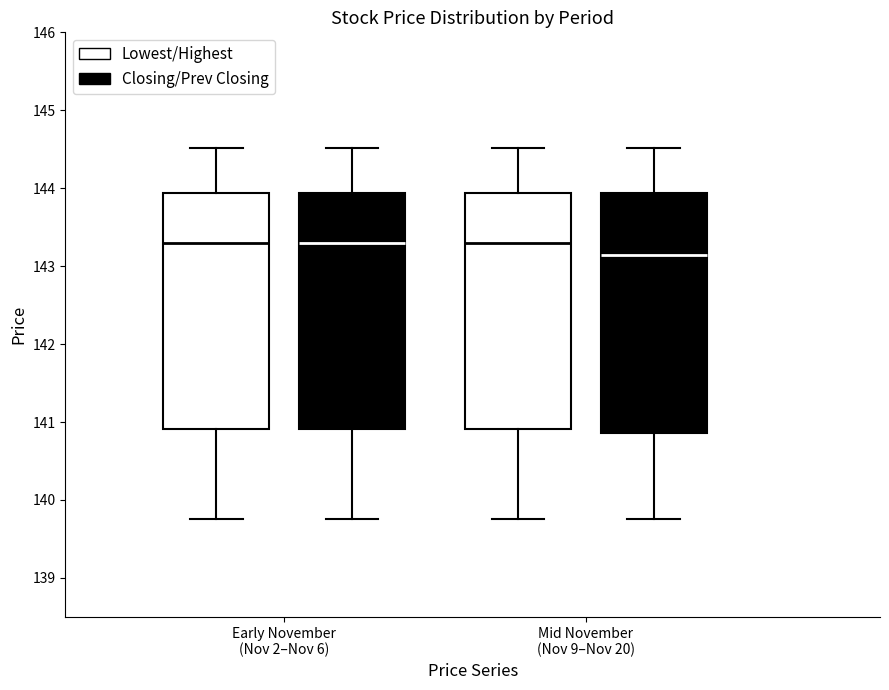

Where is the lower edge of the box for Early November (Nov 2–Nov 6) (Closing/Prev Closing) on the y-axis? The values are not printed on the chart, so give them approximately, as read against the axis.

140.9